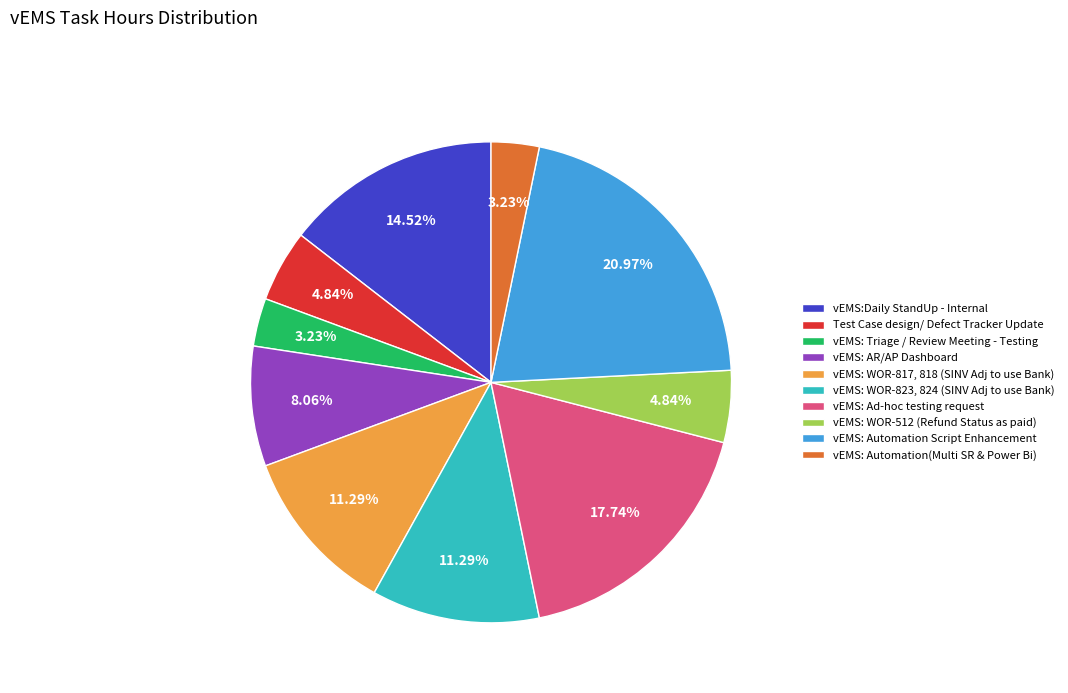

How many segments does this pie chart have?

10